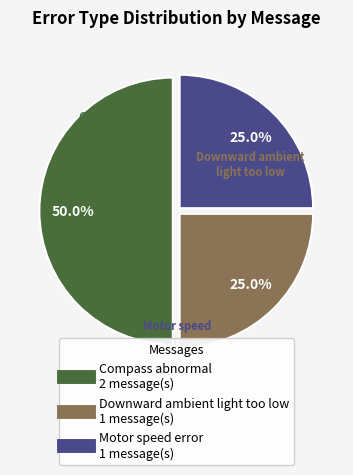

Does Downward ambient light too low represent more than half of the total?

No